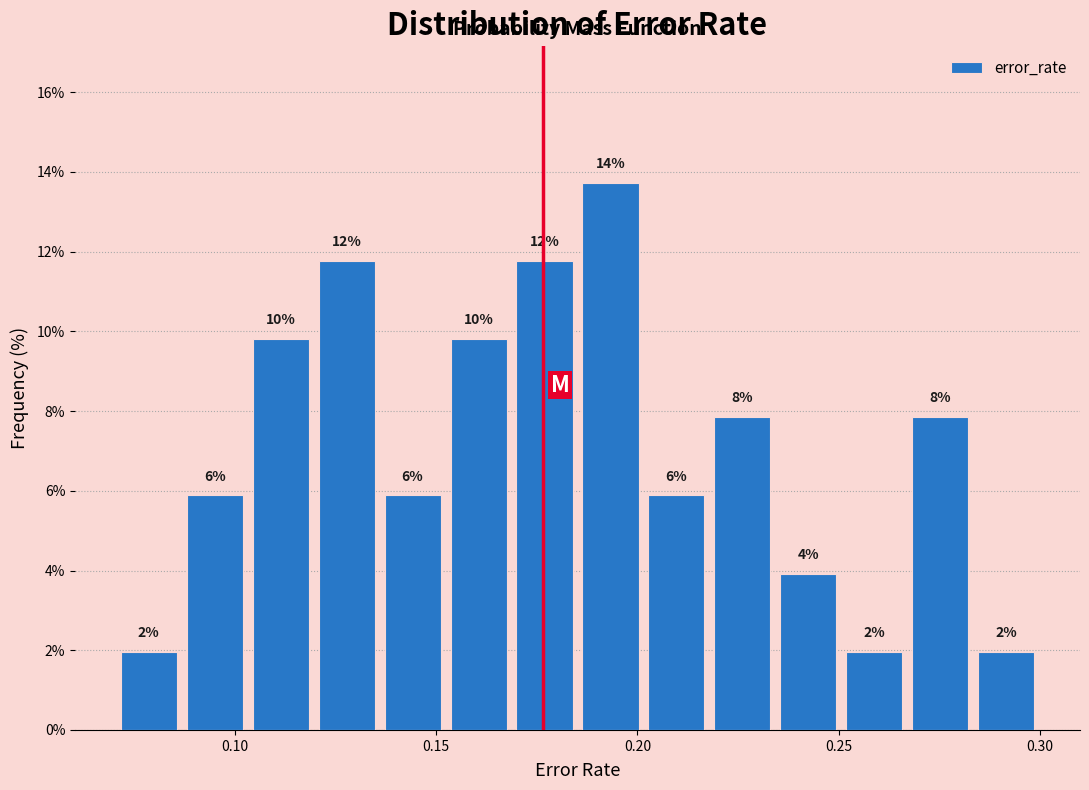

Read against the x-axis, roughly where is the centre of the tallest bar?

0.195